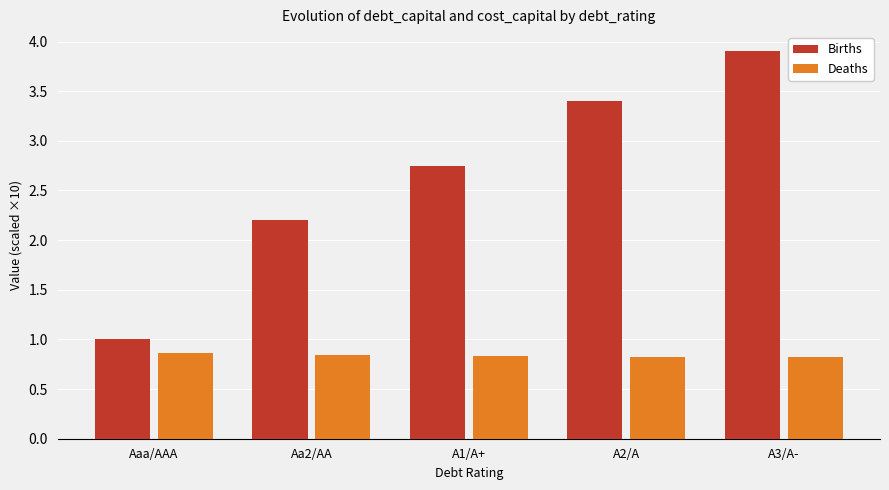

What are all the series names shown in the legend?

Births, Deaths